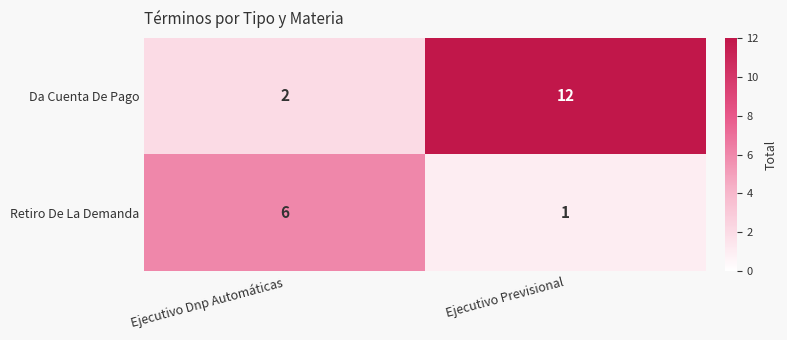

What is the difference between the highest and lowest values at Ejecutivo Previsional?

11